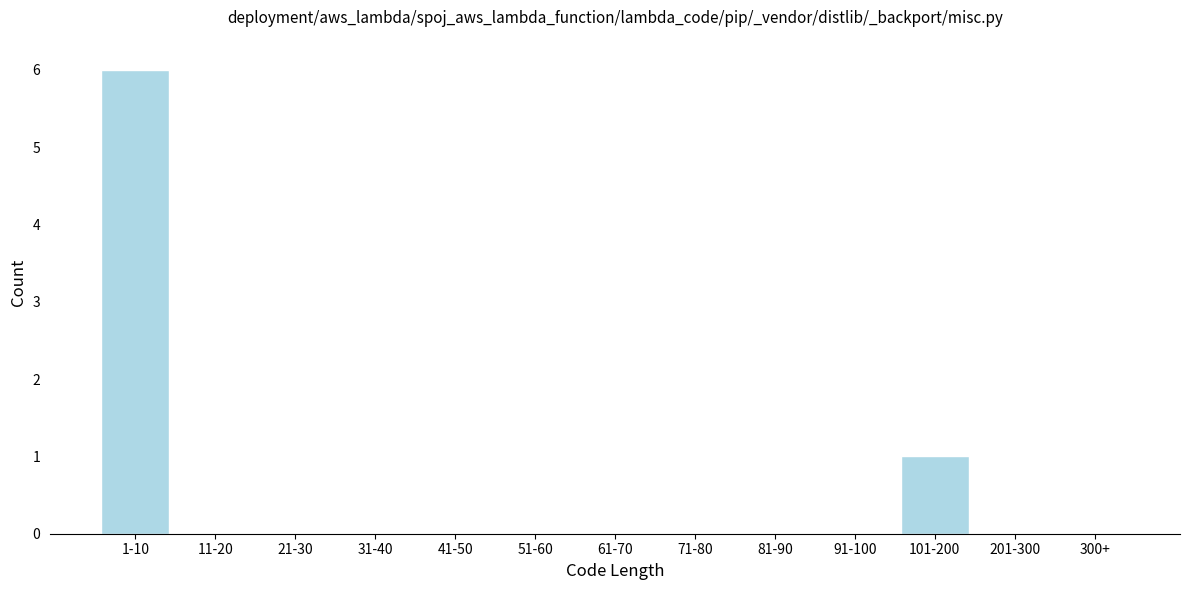

Reading left to right, transcribe all the data shown in this chart.

1-10=6	11-20=0	21-30=0	31-40=0	41-50=0	51-60=0	61-70=0	71-80=0	81-90=0	91-100=0	101-200=1	201-300=0	300+=0